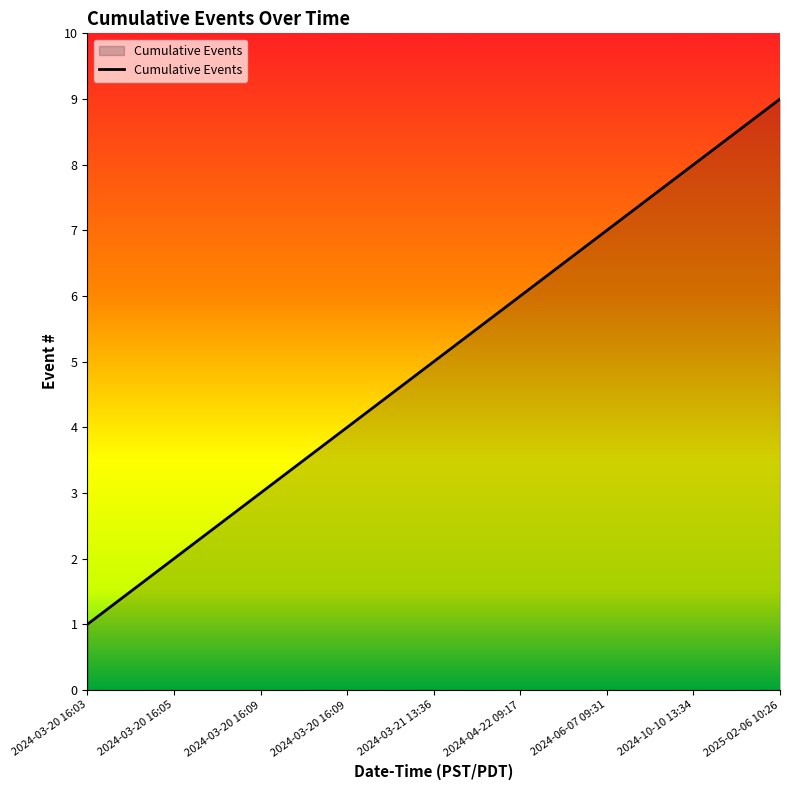

What is the value of the 7th point from the left?

7